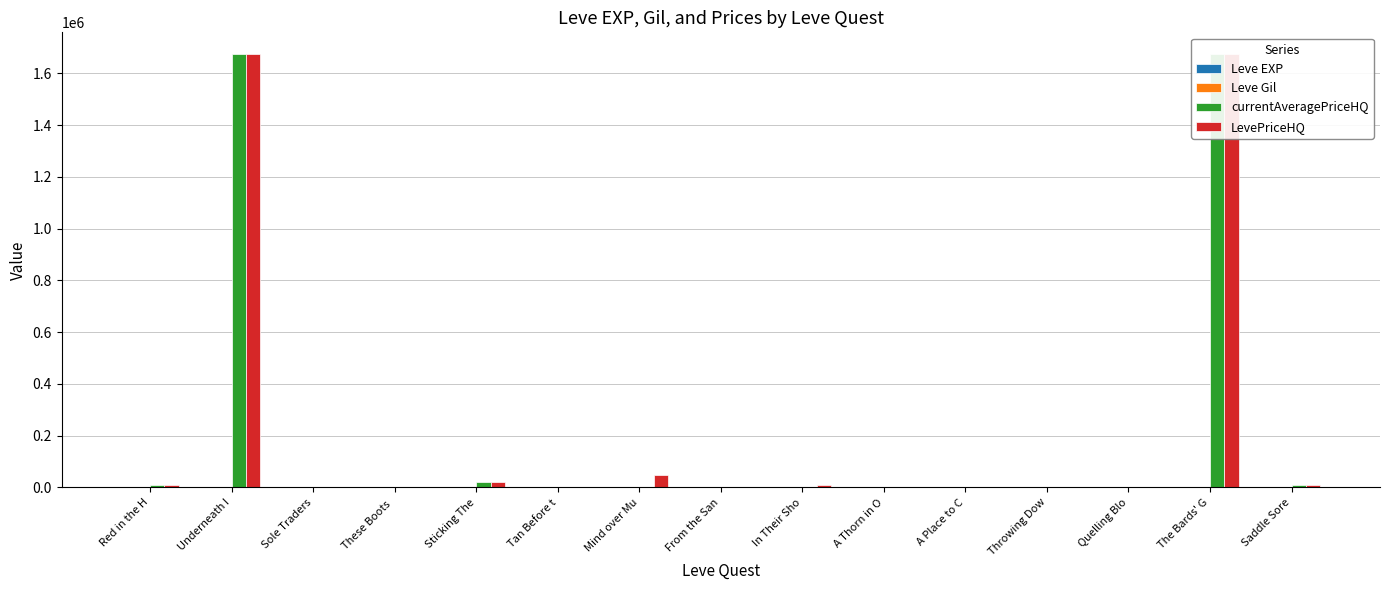

What is the label of the 7th bar from the left?

Mind over Mu